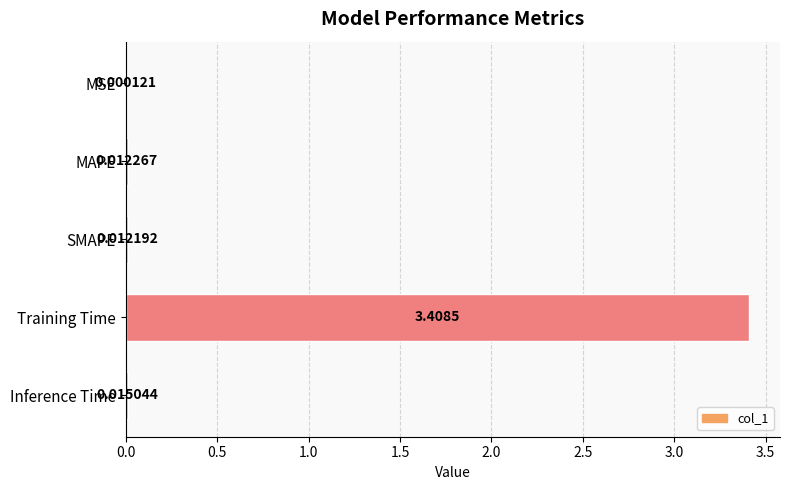

Which has a higher value, MAPE or MSE?

MAPE